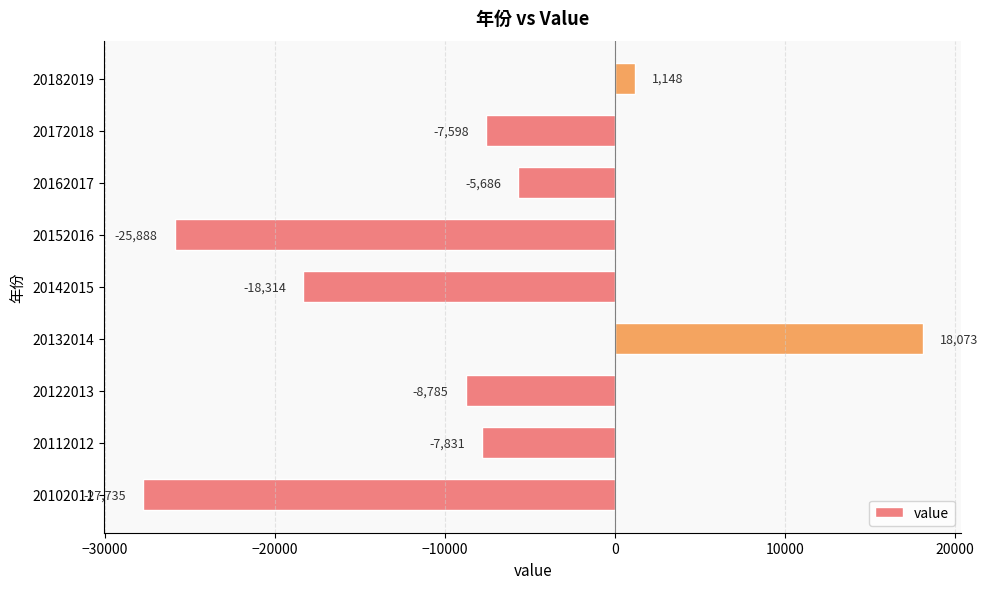

Rank the categories by value from highest to lowest.

20132014, 20182019, 20162017, 20172018, 20112012, 20122013, 20142015, 20152016, 20102011